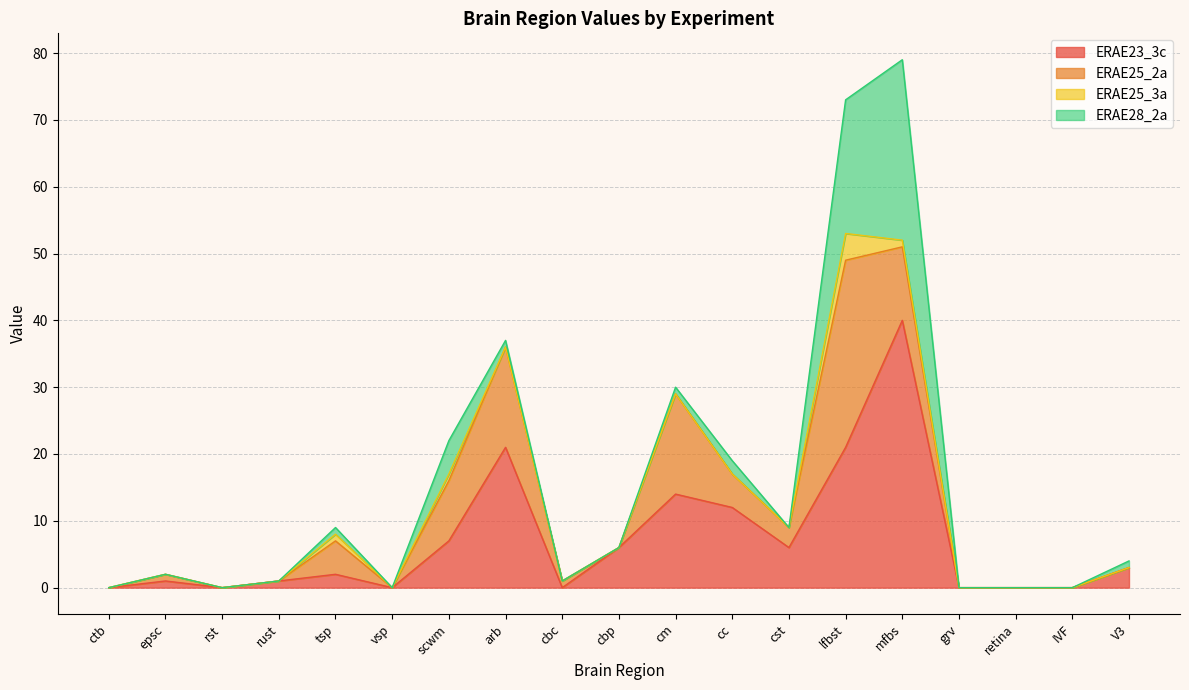

The value of ERAE23_3c at vsp is 14. True or false?

False